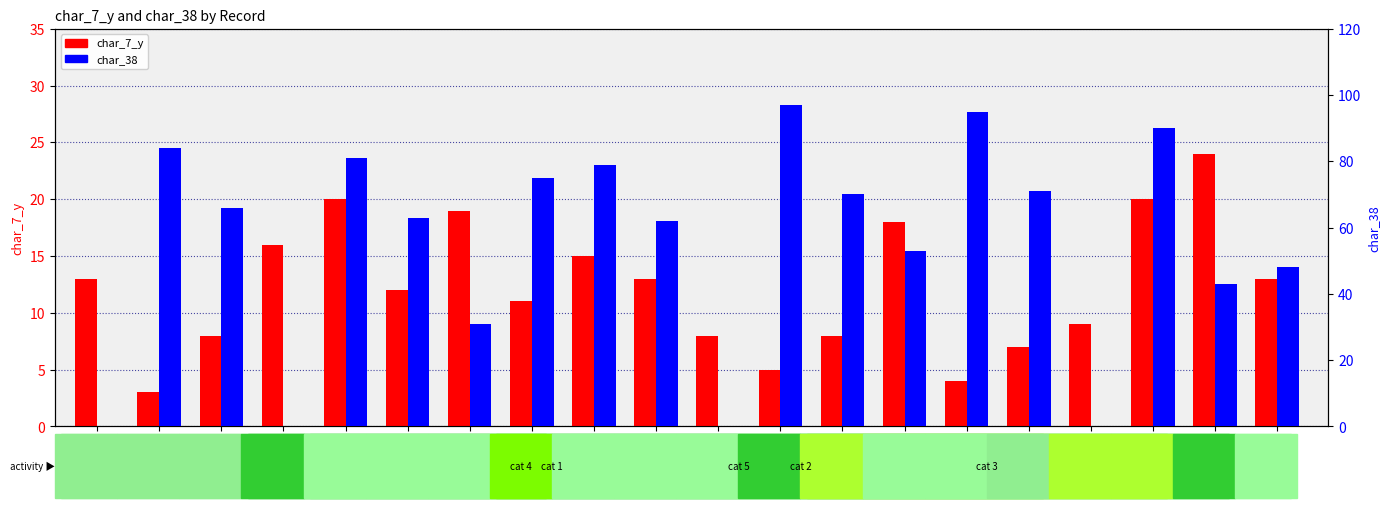

What is the difference between the char_38 values at 224385 and 251538?

27